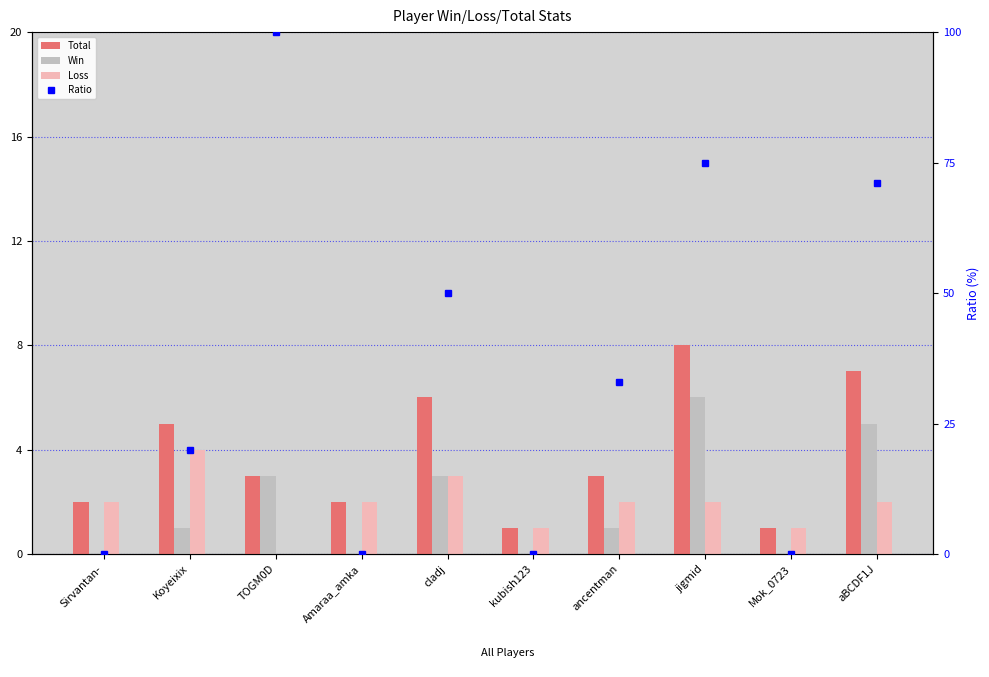

At which label is Loss closest to 2?

Sirvantan-